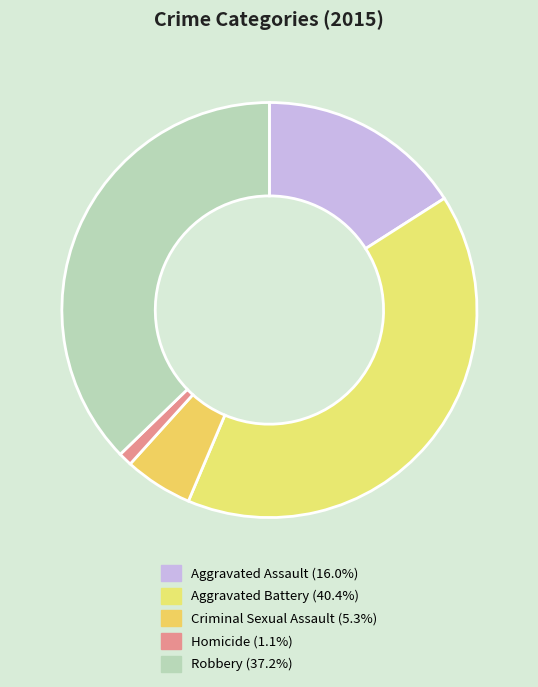

Does any single category account for the majority?

No